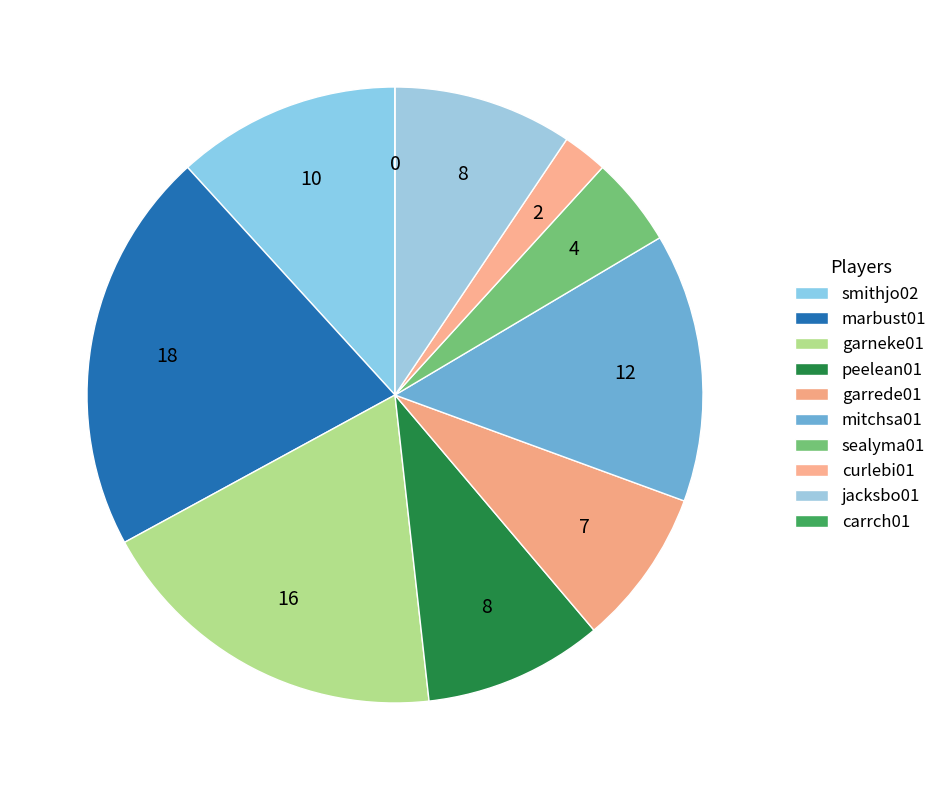

Does any single category account for the majority?

No